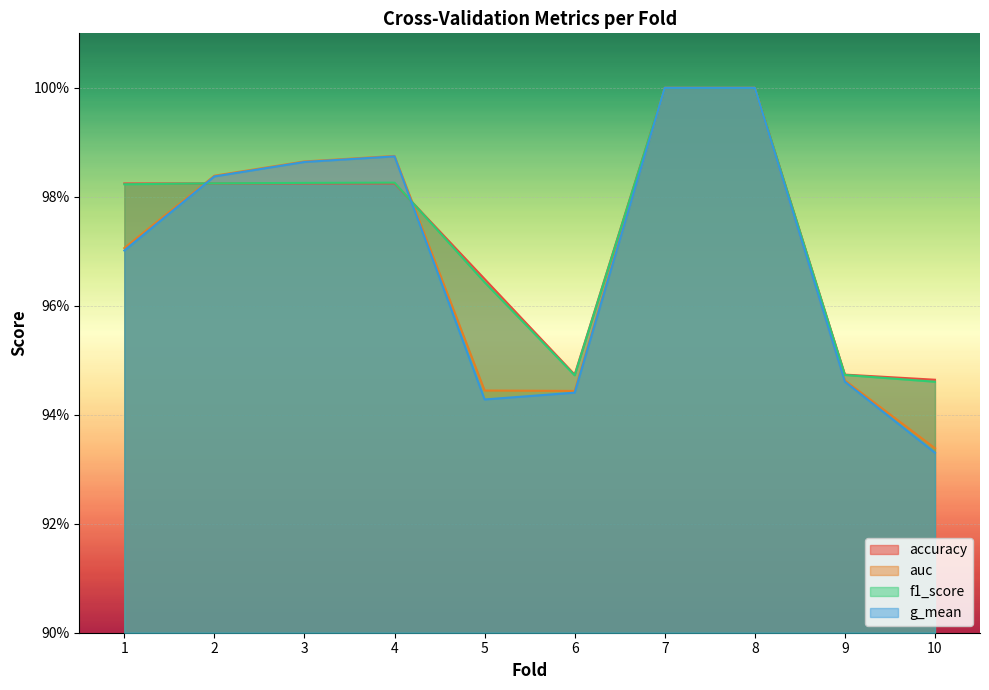

What are all the series names shown in the legend?

accuracy, auc, f1_score, g_mean